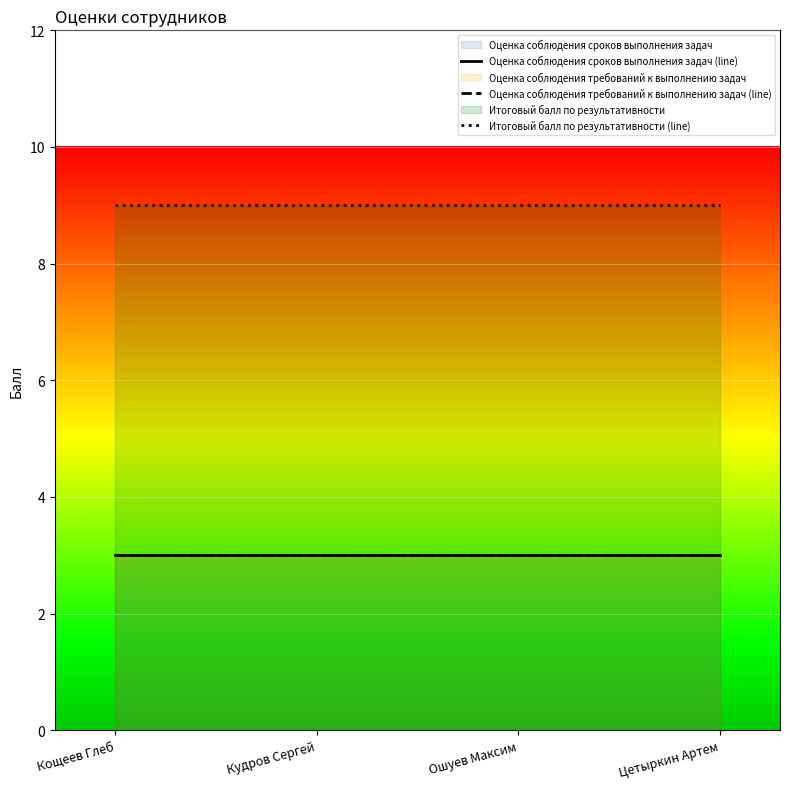

List the series in order of their peak value, lowest first.

Оценка соблюдения сроков выполнения задач (line), Оценка соблюдения требований к выполнению задач (line), Итоговый балл по результативности (line)